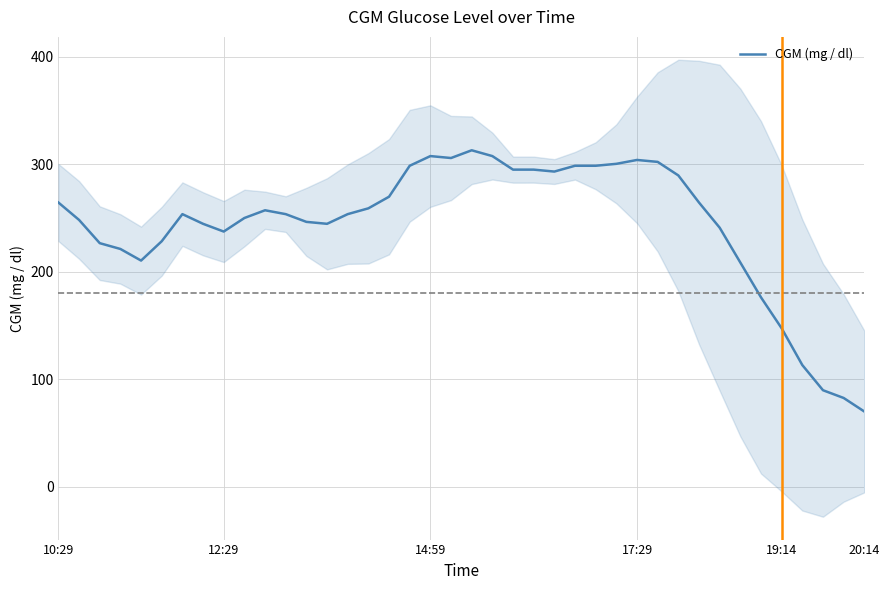

What is the lowest value of the CGM (mg / dl) series?

70.2